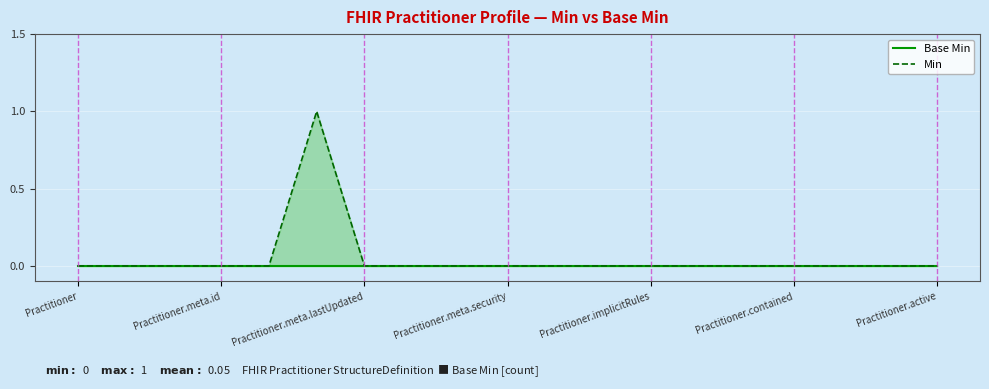

List the series in order of their peak value, highest first.

Min, Base Min